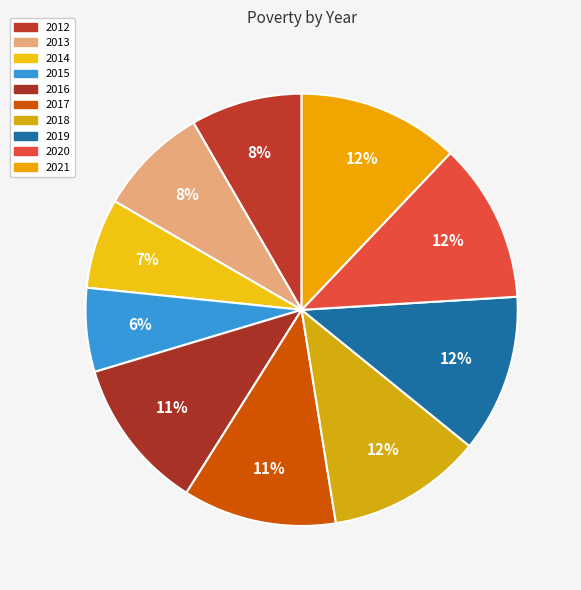

Rank the categories by value from highest to lowest.

2021, 2020, 2019, 2018, 2017, 2016, 2012, 2013, 2014, 2015